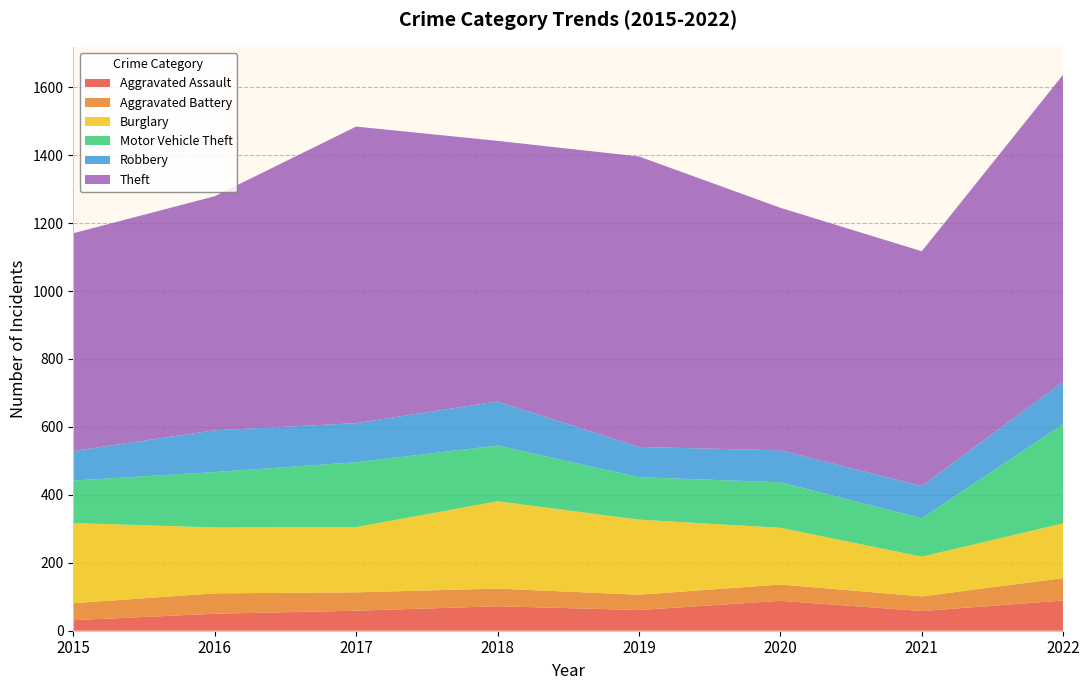

Reading left to right, list all the values displayed in this chart.

Aggravated Assault: 31	50	59	72	61	88	58	89
Aggravated Battery: 50	60	54	52	45	48	43	66
Burglary: 236	194	192	257	221	167	117	161
Motor Vehicle Theft: 125	163	191	164	125	134	113	292
Robbery: 87	123	115	130	89	94	95	125
Theft: 641	689	873	767	855	714	691	904